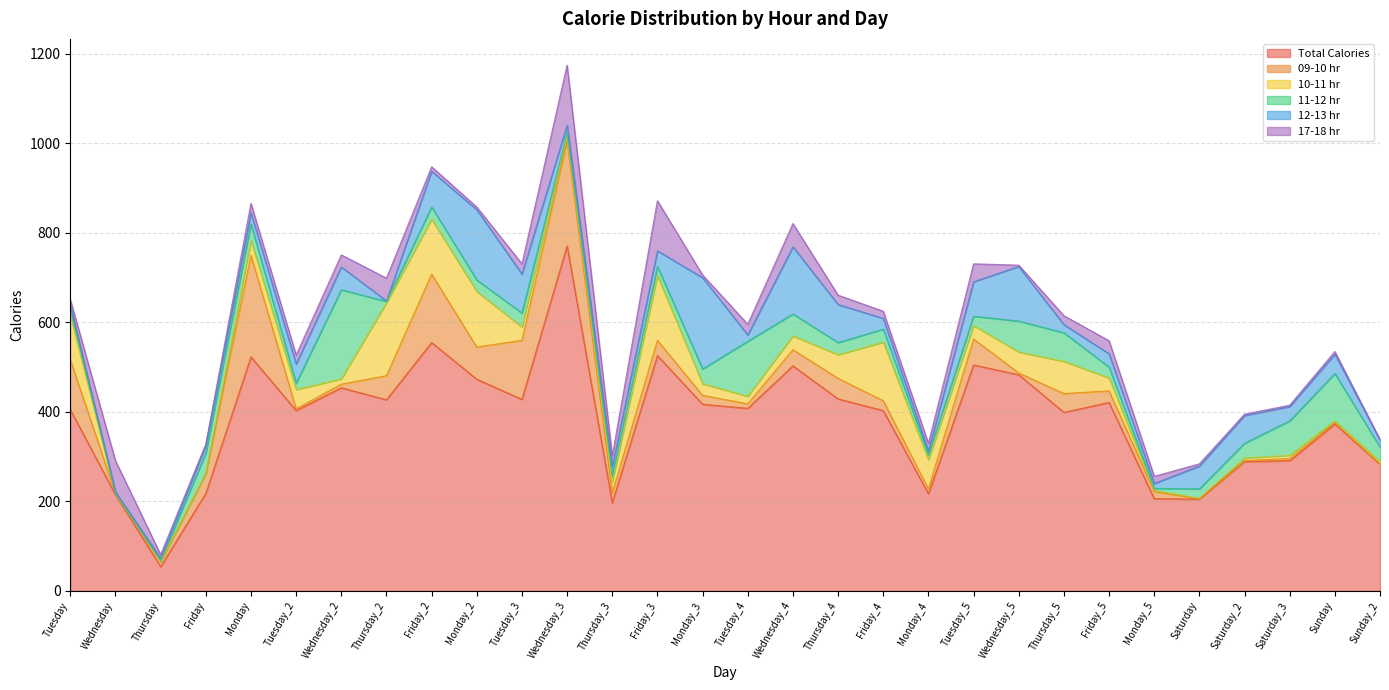

What is the difference between the second highest and minimum values in the 12-13 hr series?

156